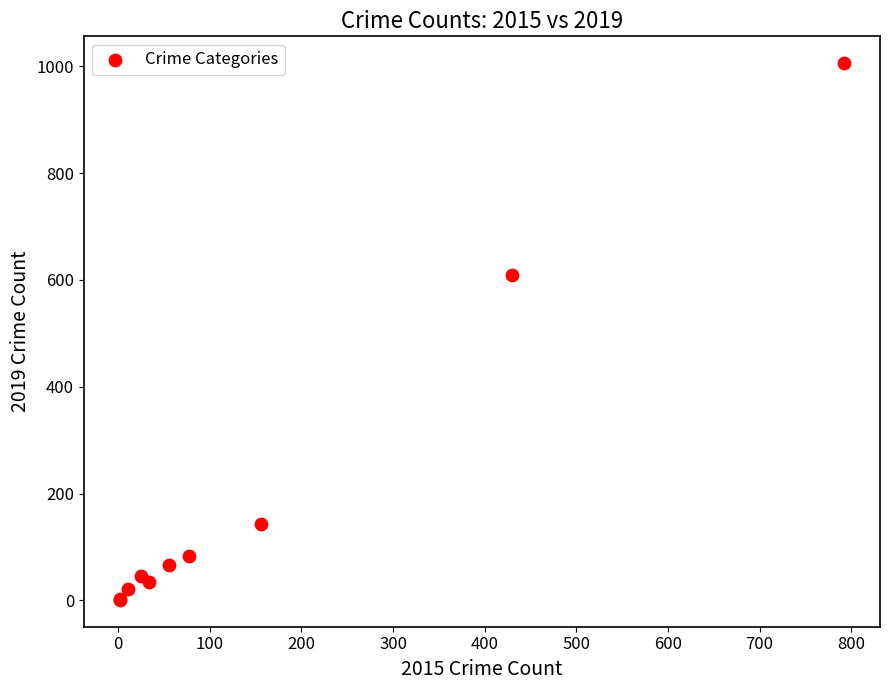

What Y value in the scatter plot is closest to 503?

609